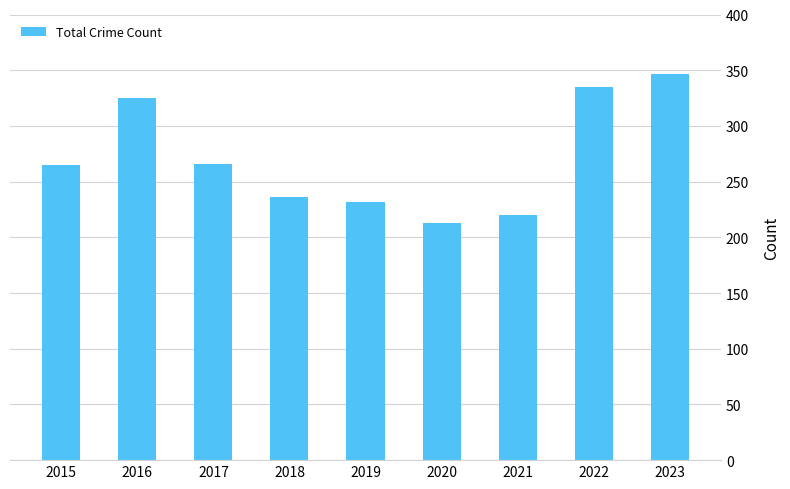

What is the difference between the maximum and minimum values?

134